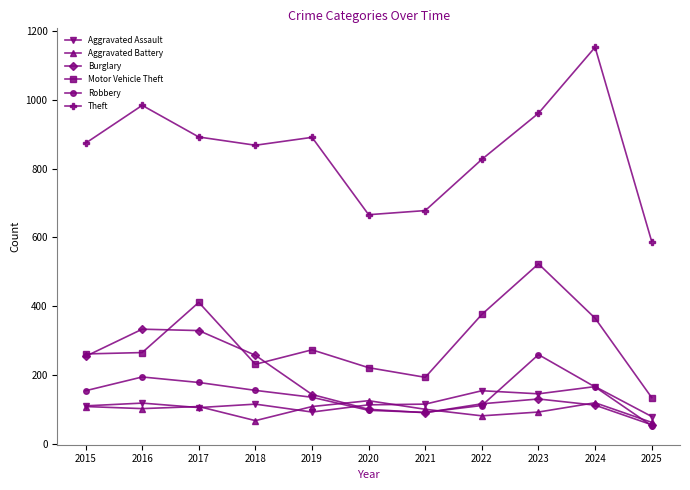

What is the value of the Motor Vehicle Theft point at the 4th from the left?

231